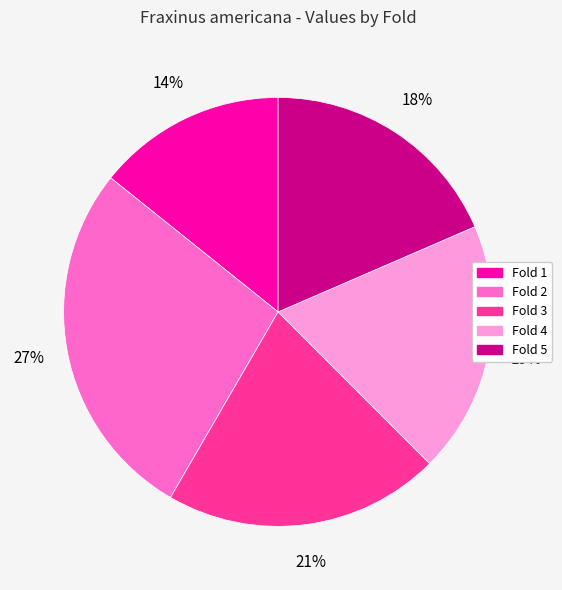

The Fold 5 slice represents 18% of the pie. True or false?

True